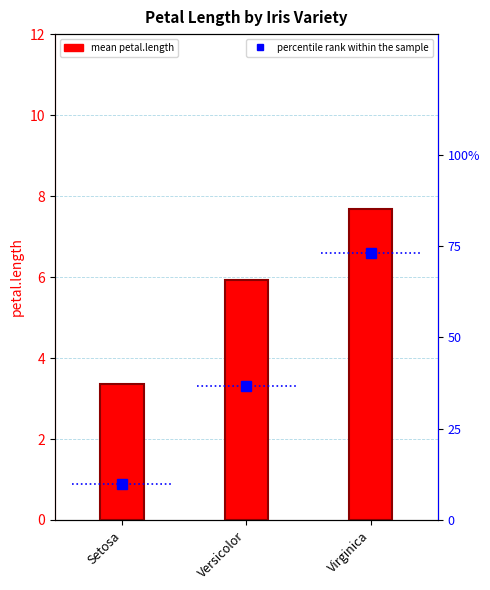

Does the chart contain stacked bars?

No